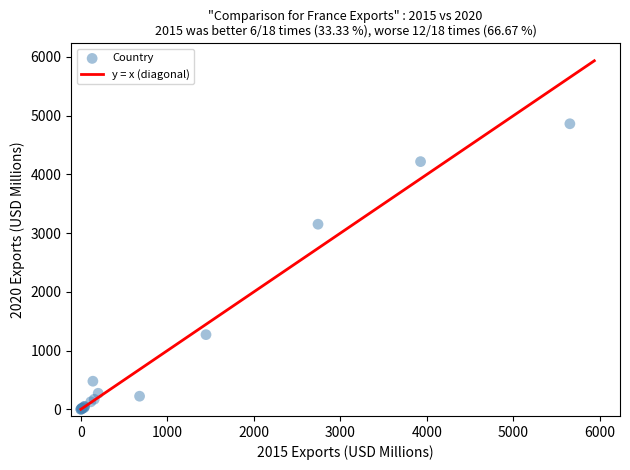

What Y value in the scatter plot is closest to 2431?

3152.2